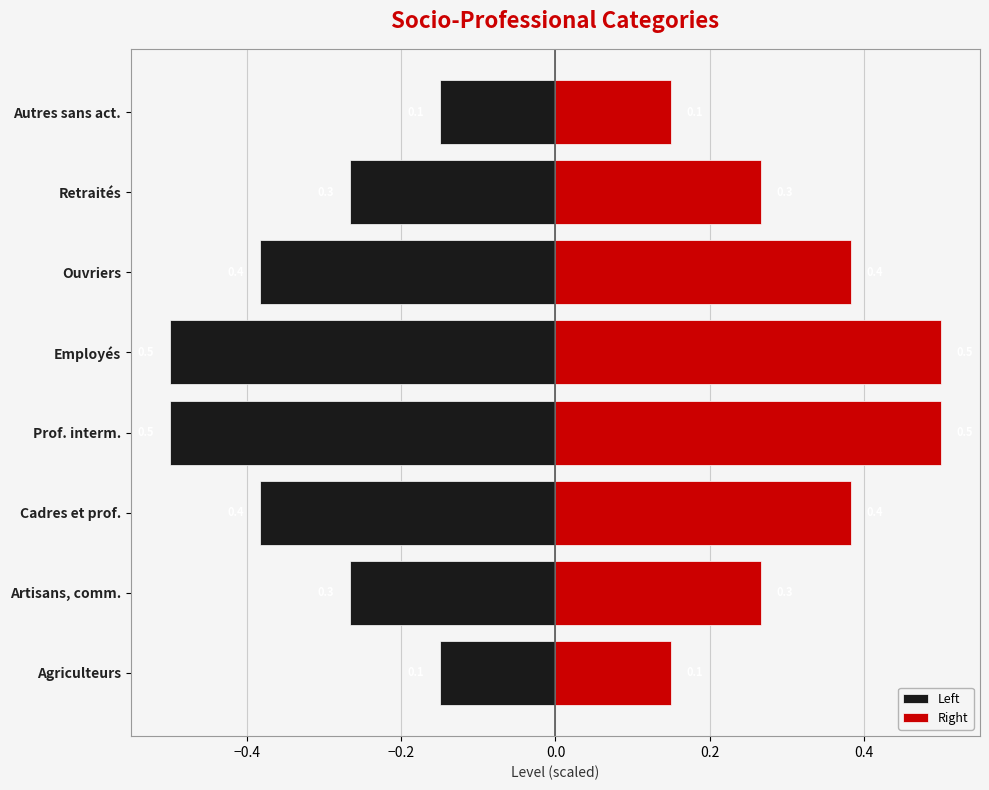

True or false: Left has a value of -0.1 at Autres sans act..

True